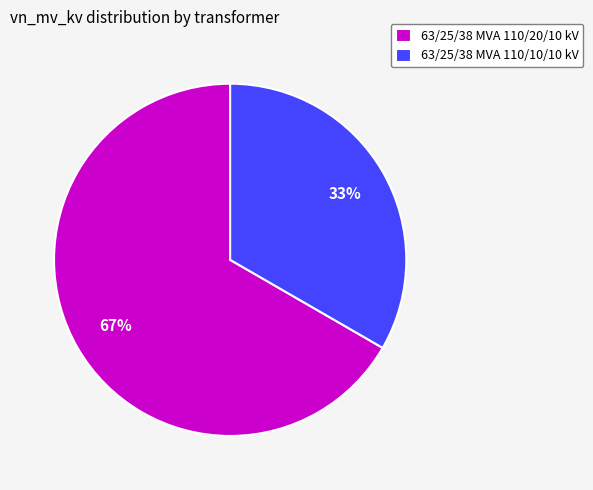

What is the smallest slice in the pie chart?

63/25/38 MVA 110/10/10 kV